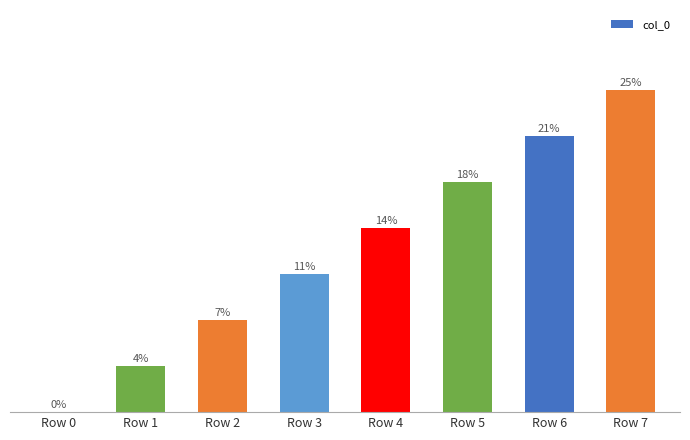

Which has a higher value, Row 3 or Row 2?

Row 3